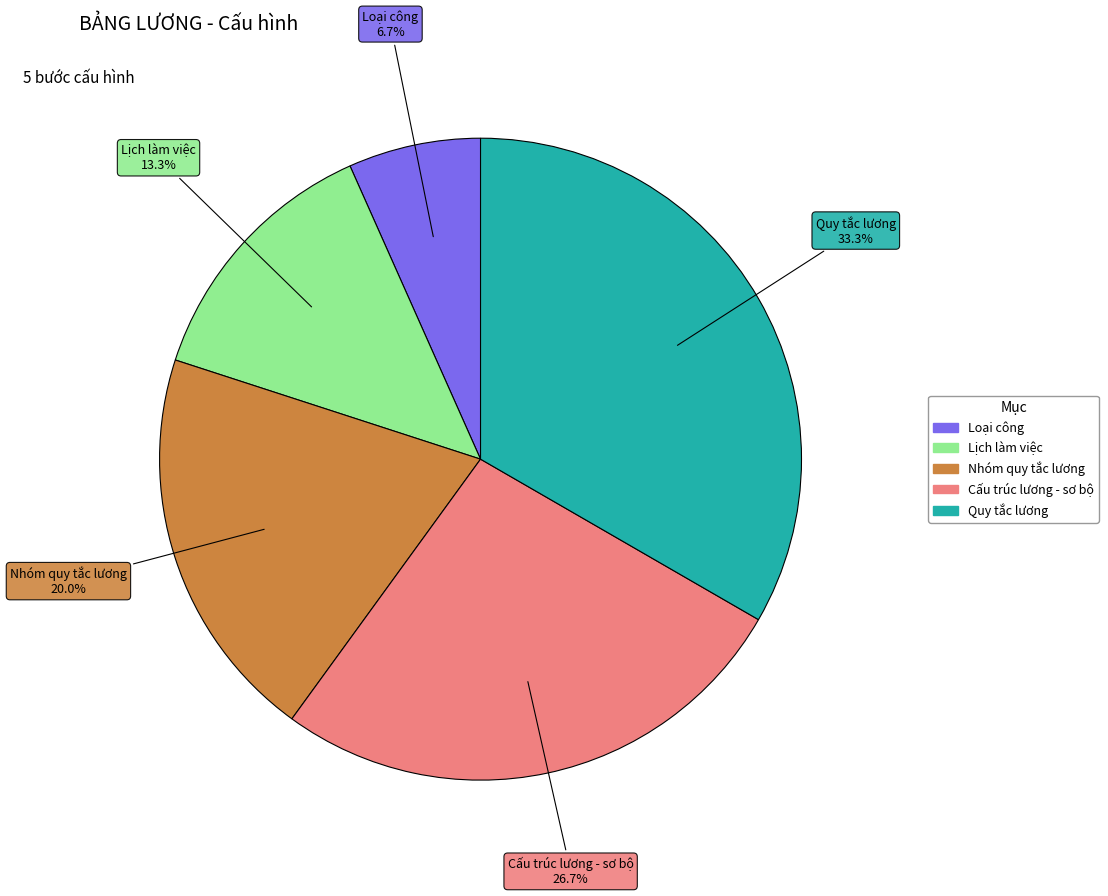

To the nearest percent, what portion does Loại công represent?

7%